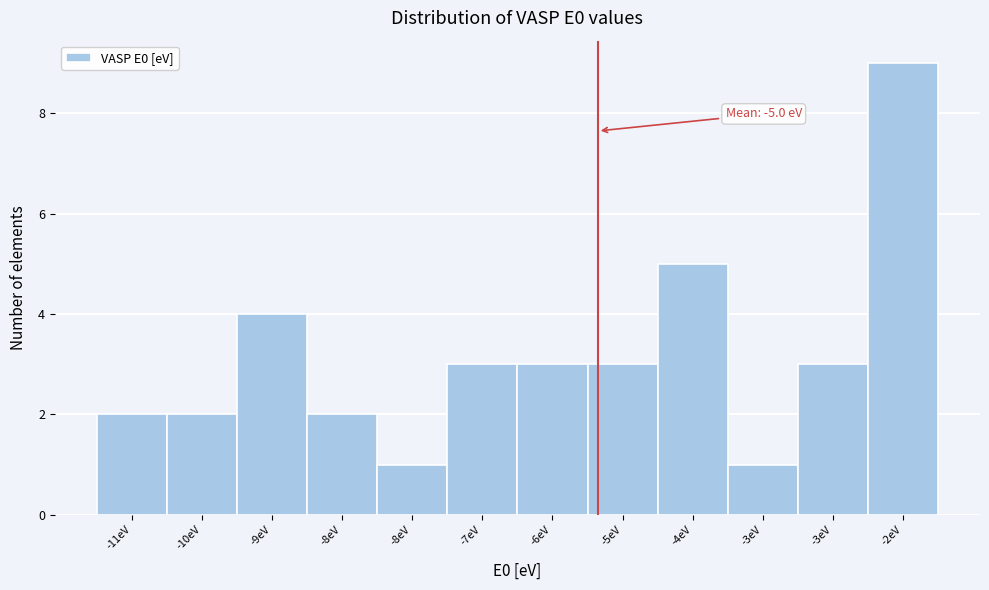

Does the chart contain any negative values?

No